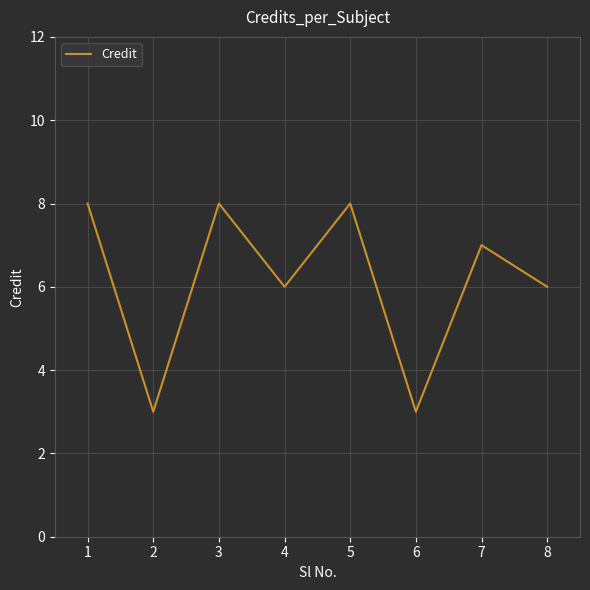

What is the sum of the values at 2 and 3?

11